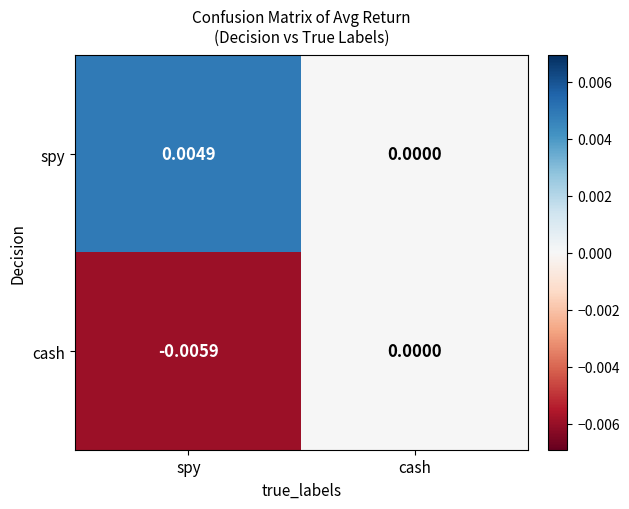

At which label is cash closest to 0?

cash